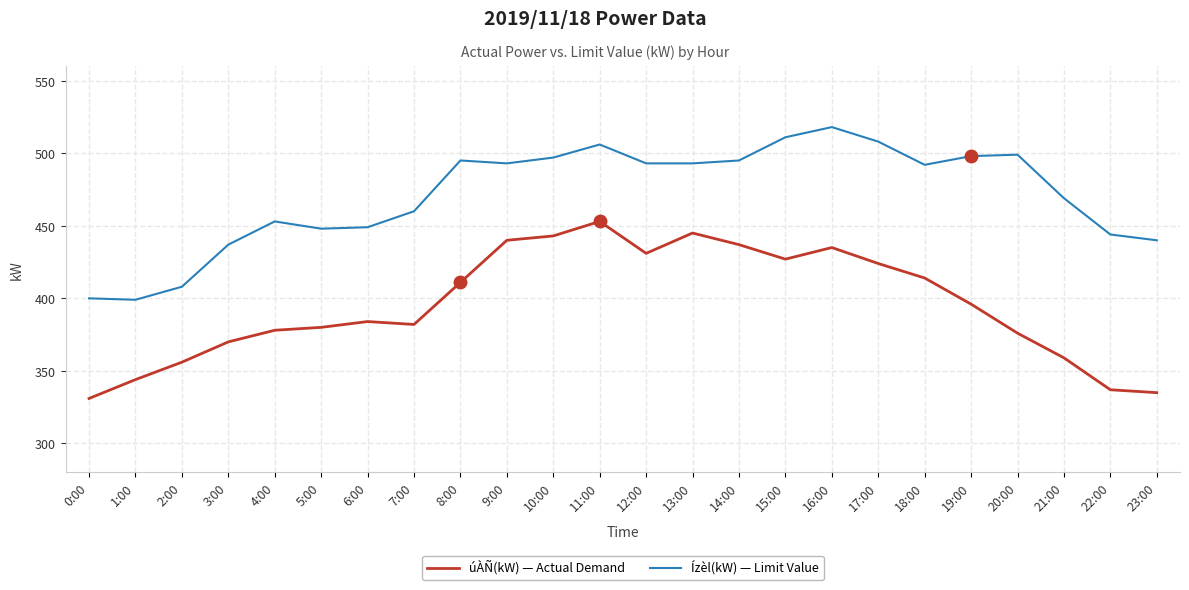

Does the chart display data point markers on the line(s)?

No